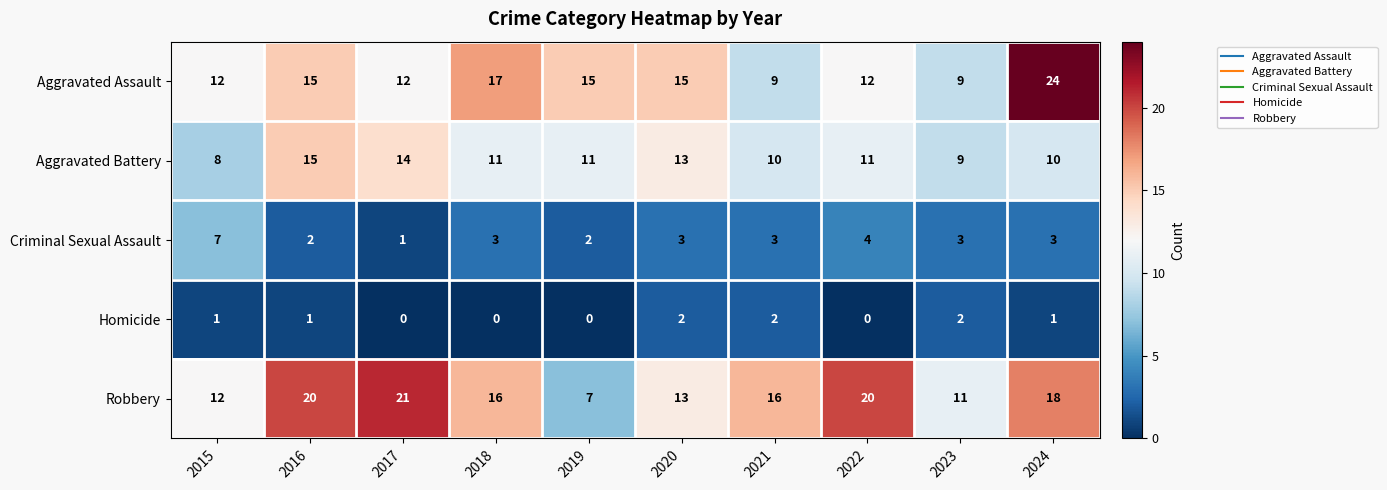

Rank the series by their maximum value, from lowest to highest.

Homicide, Criminal Sexual Assault, Aggravated Battery, Robbery, Aggravated Assault